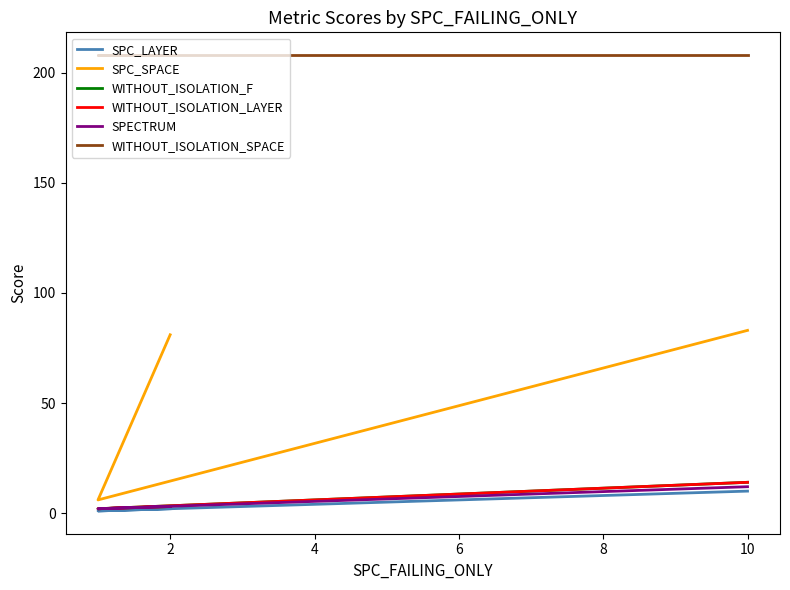

What is the difference between the highest and lowest values at 4?

198